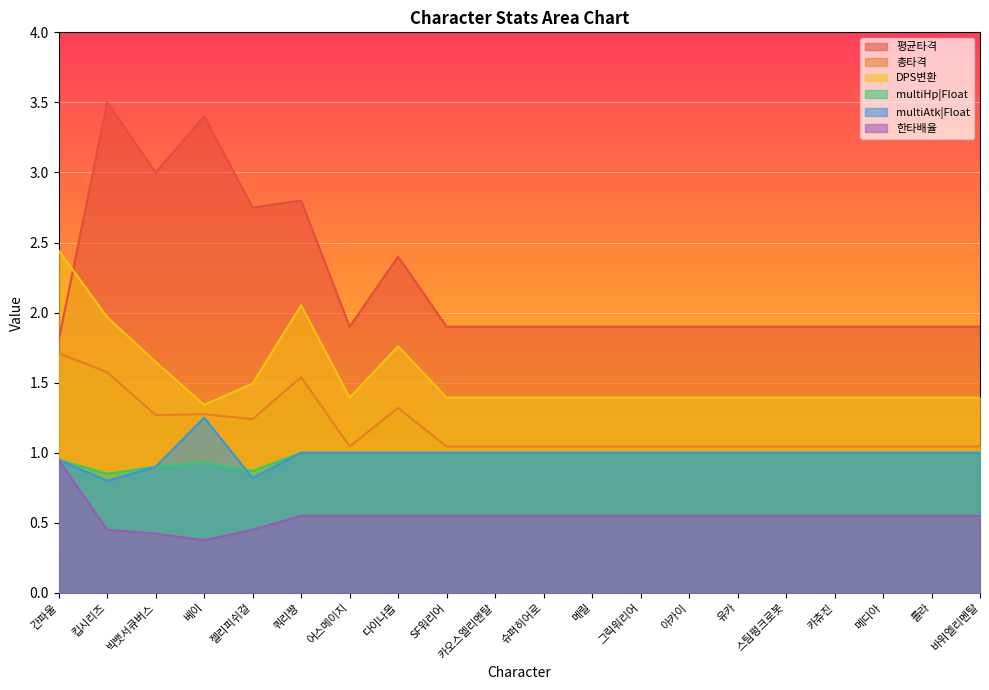

Rank the series at 킵시리즈 from highest to lowest value.

평균타격, DPS변환, 총타격, multiHp|Float, multiAtk|Float, 한타배율